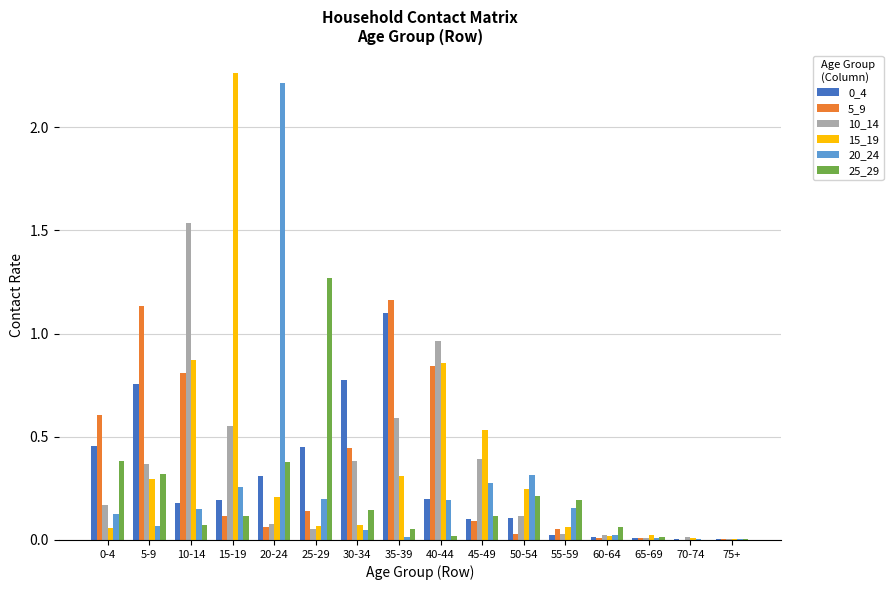

What is the sum of all 5_9 values?

5.5